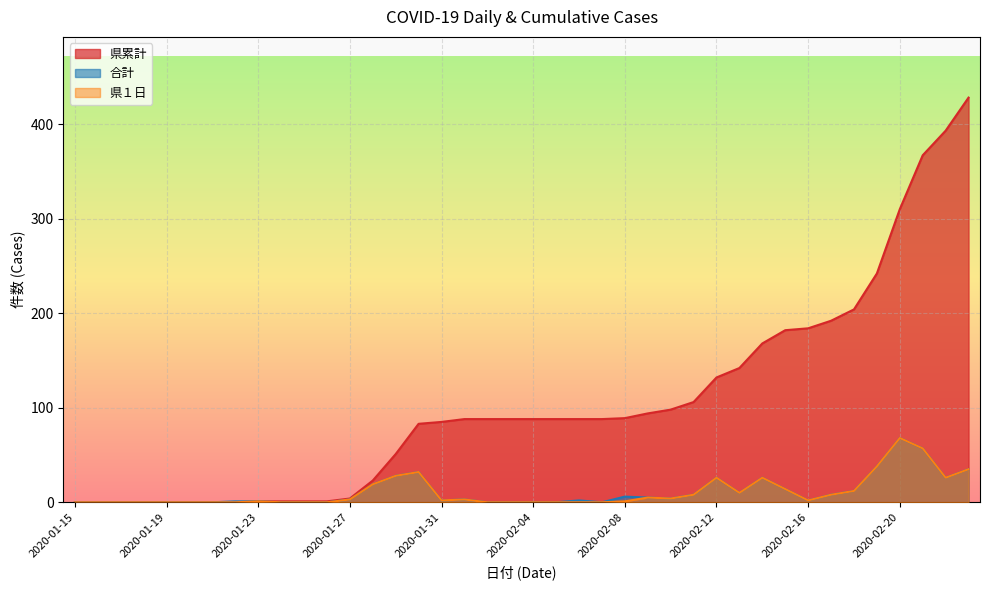

List the labels in order of 県累計 value, smallest first.

2020-01-15, 2020-01-16, 2020-01-17, 2020-01-18, 2020-01-19, 2020-01-20, 2020-01-21, 2020-01-22, 2020-01-23, 2020-01-24, 2020-01-25, 2020-01-26, 2020-01-27, 2020-01-28, 2020-01-29, 2020-01-30, 2020-01-31, 2020-02-01, 2020-02-02, 2020-02-03, 2020-02-04, 2020-02-05, 2020-02-06, 2020-02-07, 2020-02-08, 2020-02-09, 2020-02-10, 2020-02-11, 2020-02-12, 2020-02-13, 2020-02-14, 2020-02-15, 2020-02-16, 2020-02-17, 2020-02-18, 2020-02-19, 2020-02-20, 2020-02-21, 2020-02-22, 2020-02-23